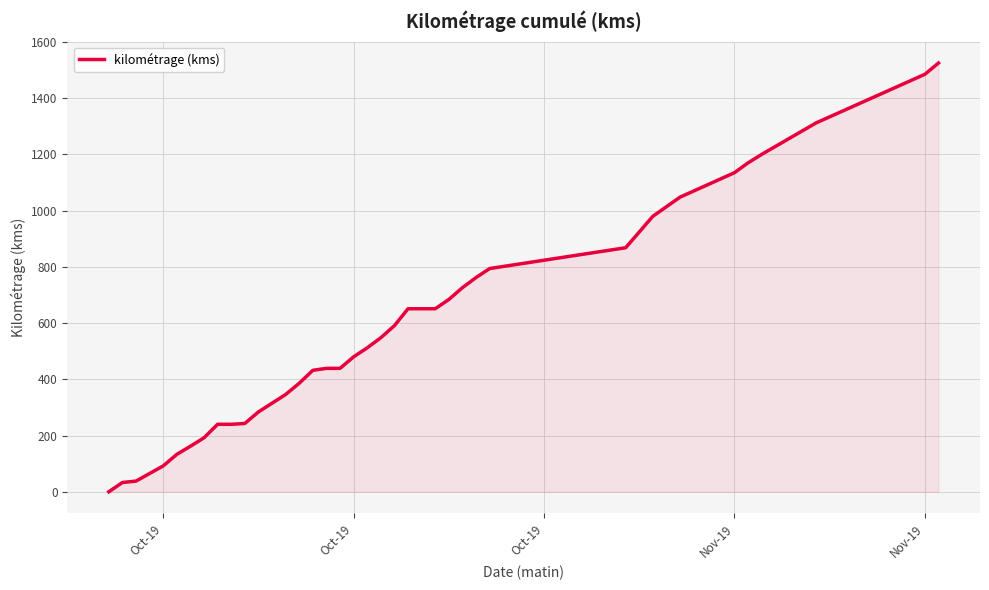

What is the difference between the maximum and minimum values?

1525